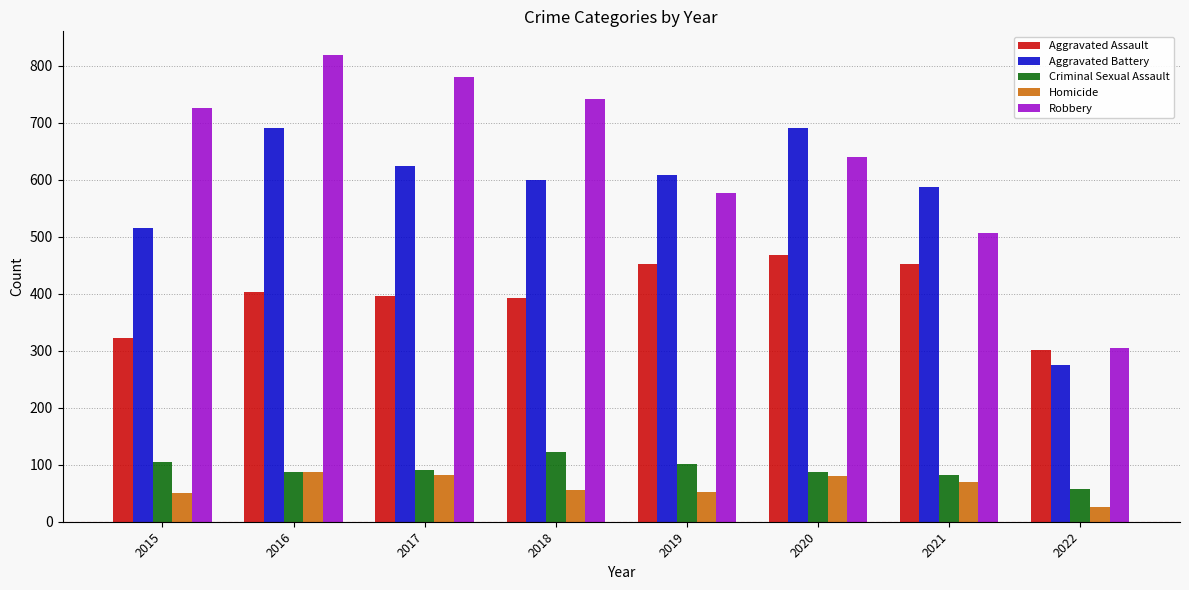

How many data points does each series have?

8